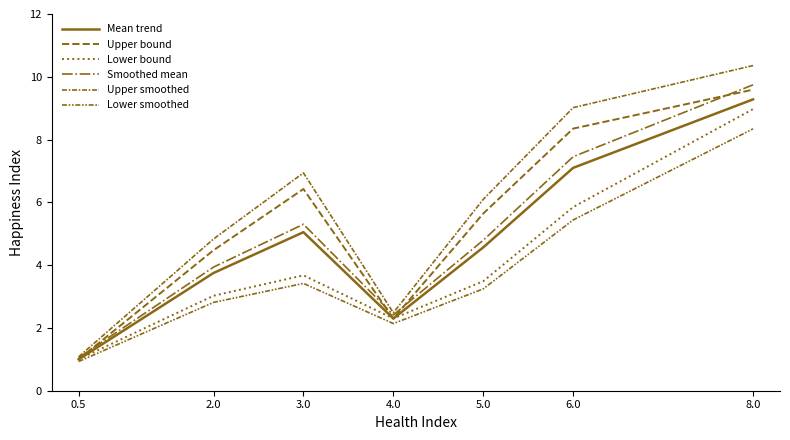

True or false: Upper bound and Upper smoothed cross at least once.

False